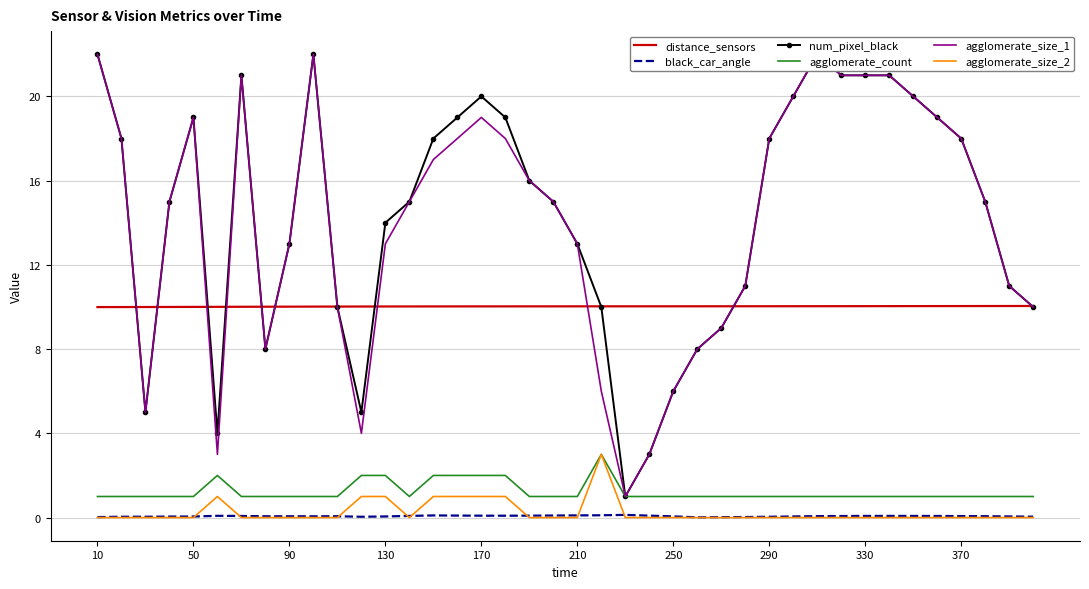

True or false: num_pixel_black has a value of 25.2 at 15.

False